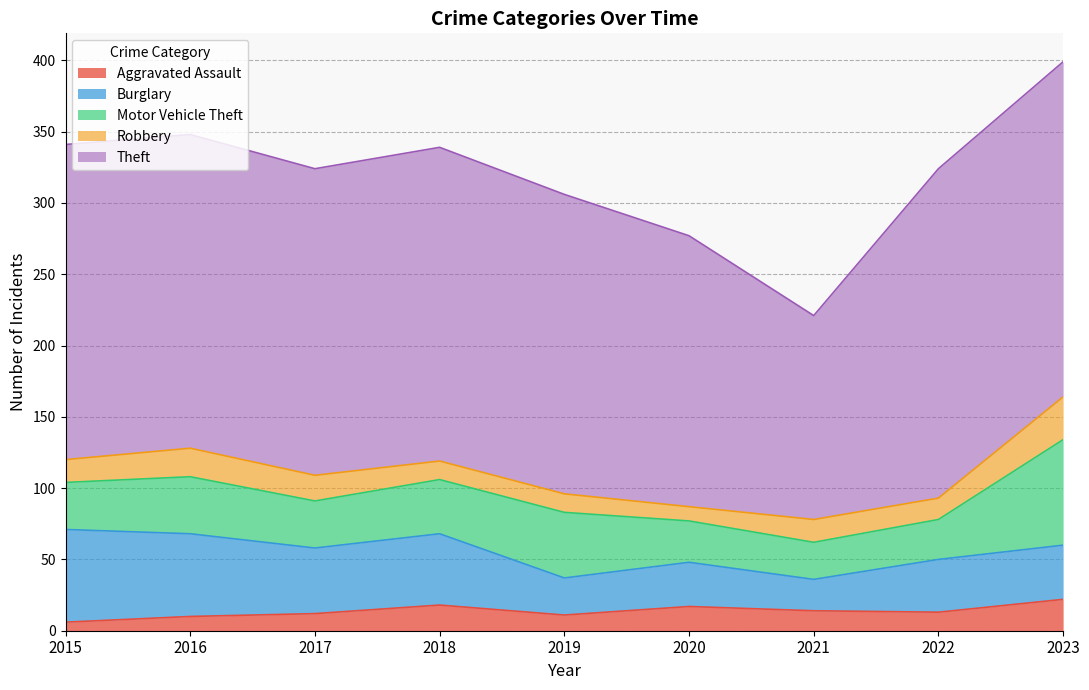

What is the difference between the Aggravated Assault values at 2016 and 2020?

7